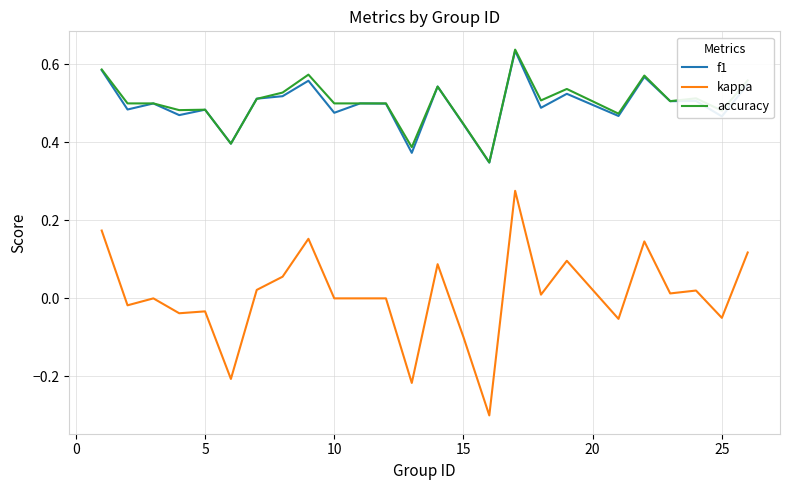

True or false: kappa and accuracy cross at least once.

False